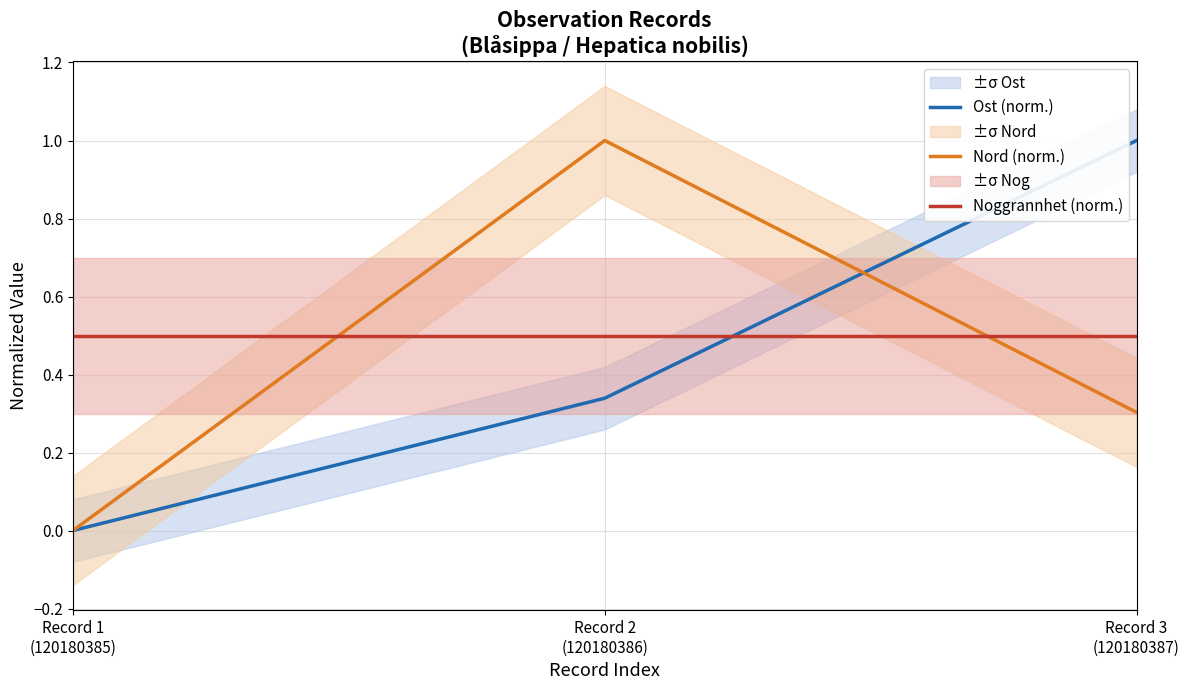

At how many categories does at least one series exceed 0?

3